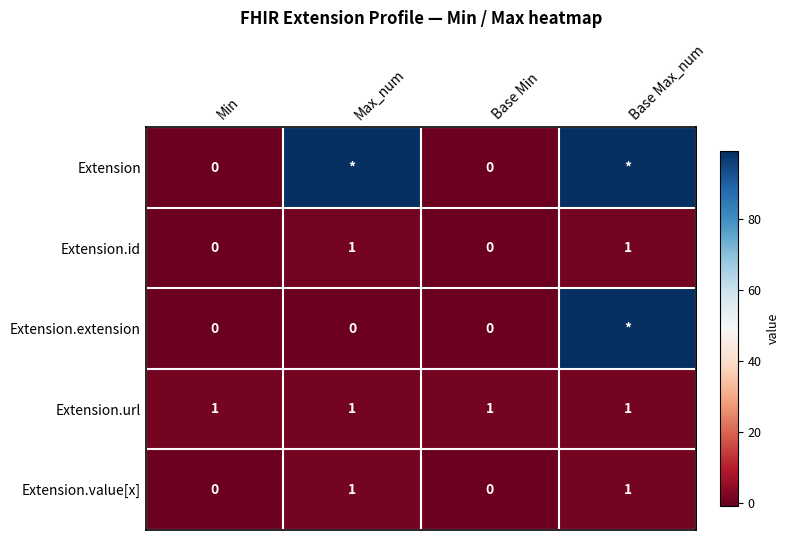

The Extension.id series shows 0 at Min. True or false?

True